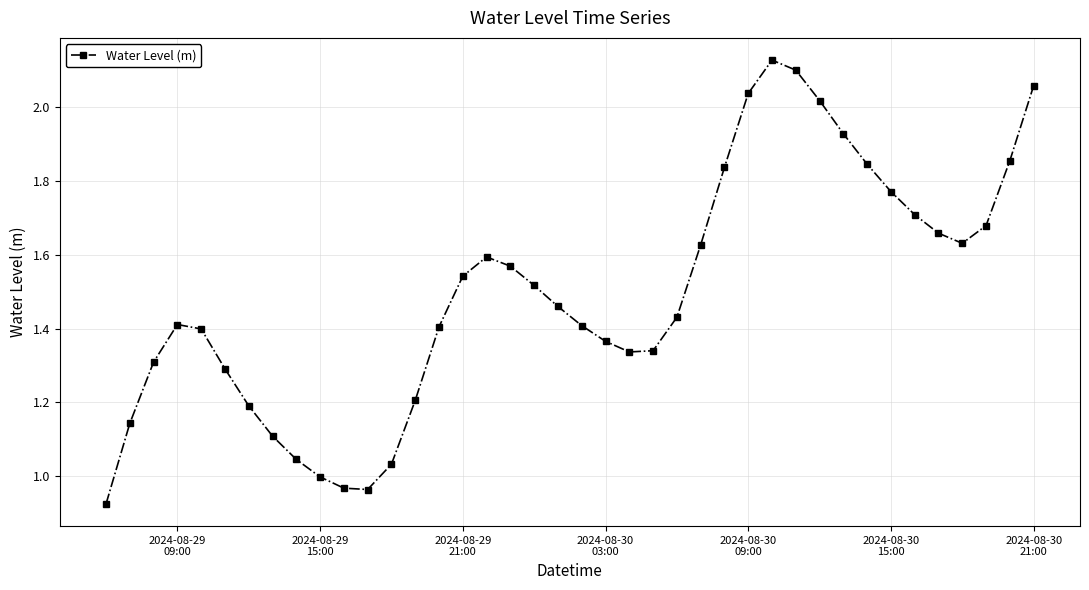

How many interior local valleys (lower than both neighbors) does the data have?

3